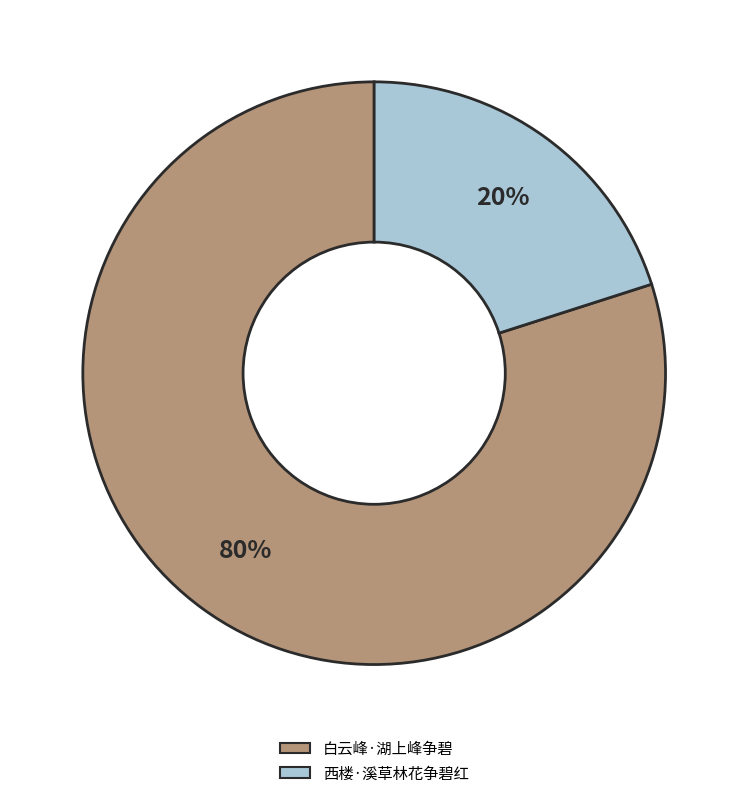

Approximately how many times larger is the value at 白云峰·湖上峰争碧 compared to 西楼·溪草林花争碧红?

4.0